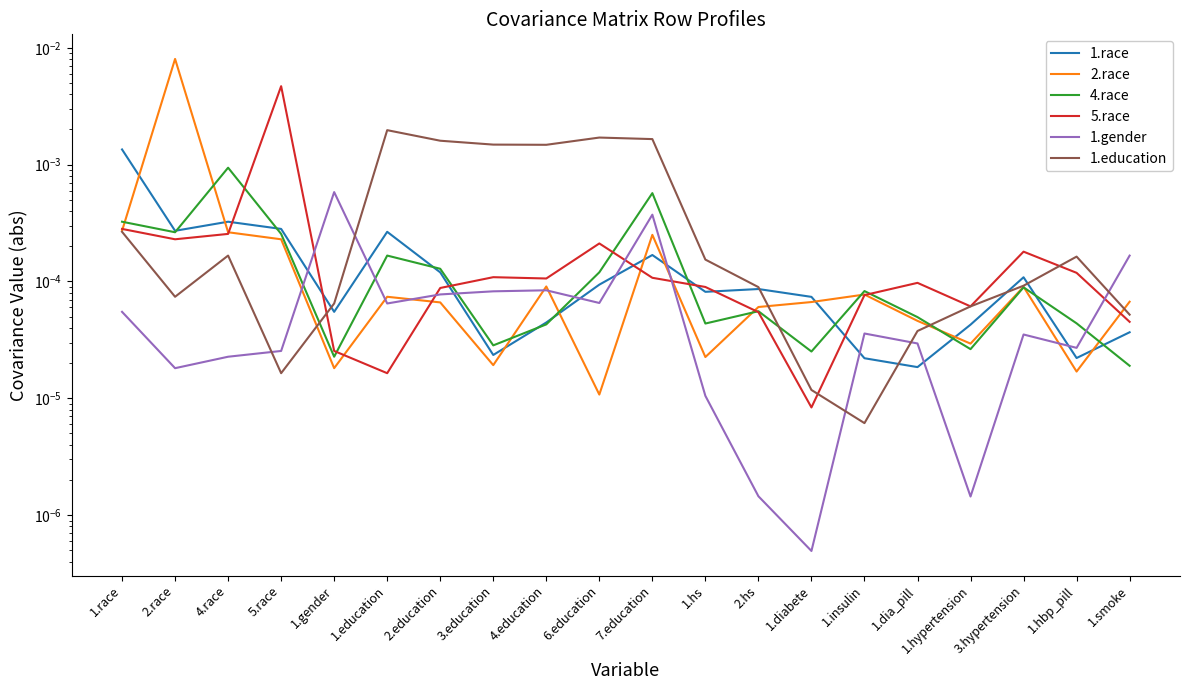

How many interior local valleys does the 5.race series have?

5